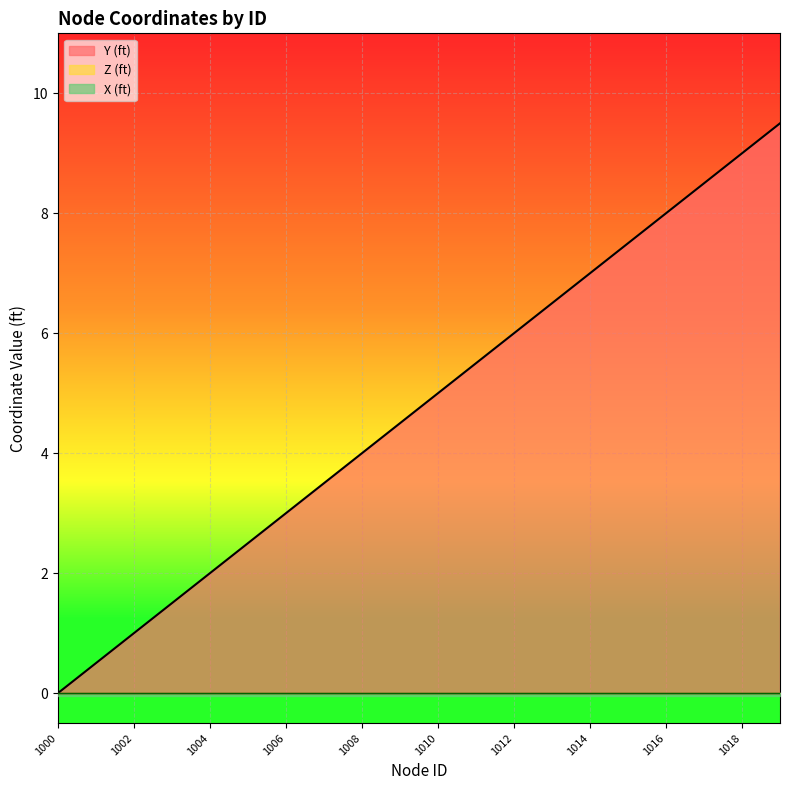

The value of X (ft) at 1009 is 0.0. True or false?

True